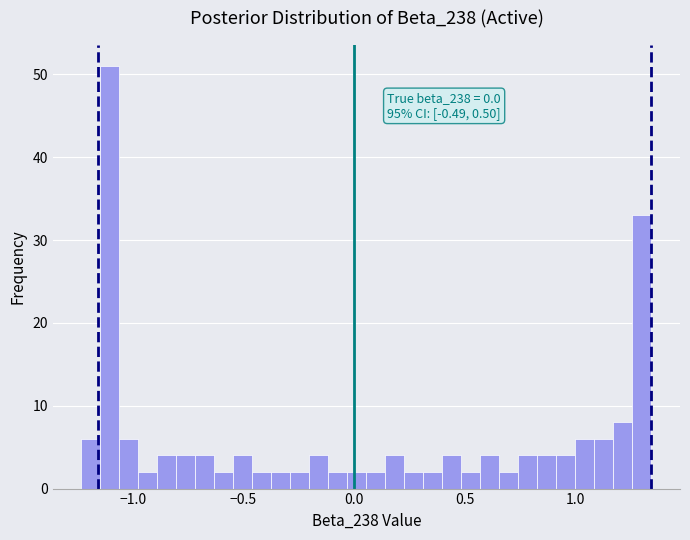

Around what value on the x-axis is the tallest bar? Give the approximate position of its centre, as read against the axis.

-1.10